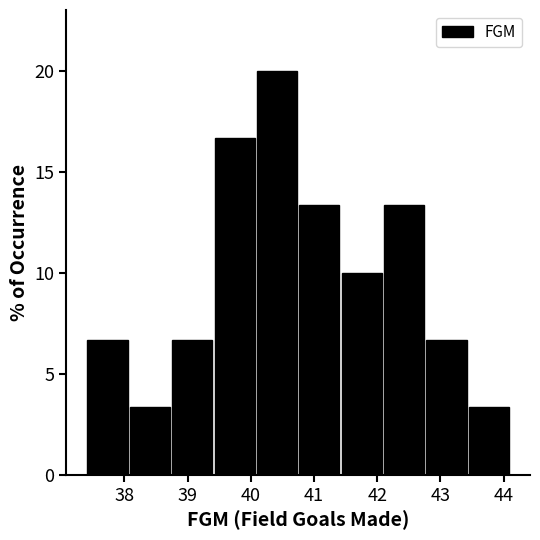

Over which range of the x-axis is the bar tallest?

40.08 to 40.75